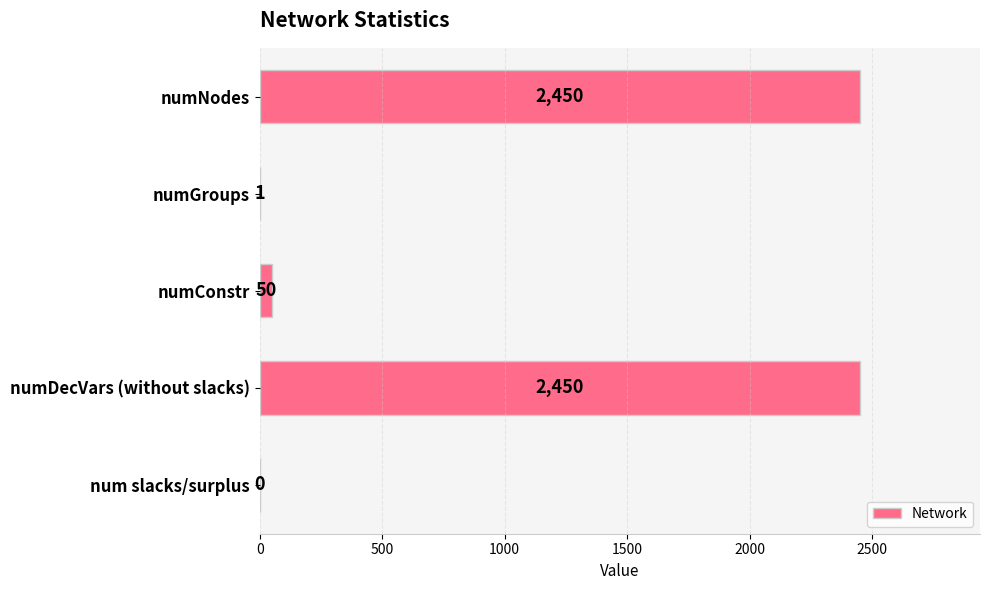

Are the bars horizontal?

Yes